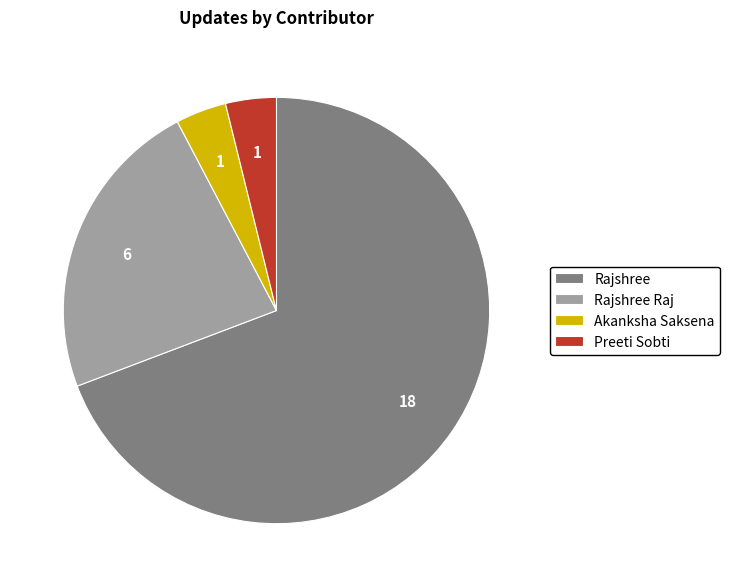

Which has a higher value, Rajshree Raj or Preeti Sobti?

Rajshree Raj